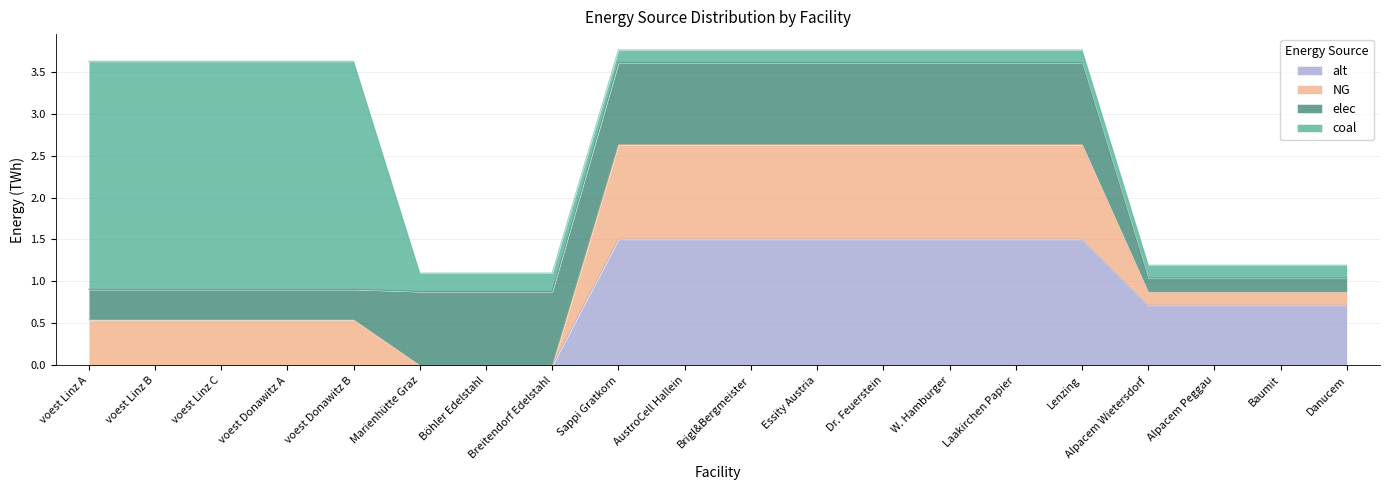

What value does the alt series have at Laakirchen Papier?

1.5